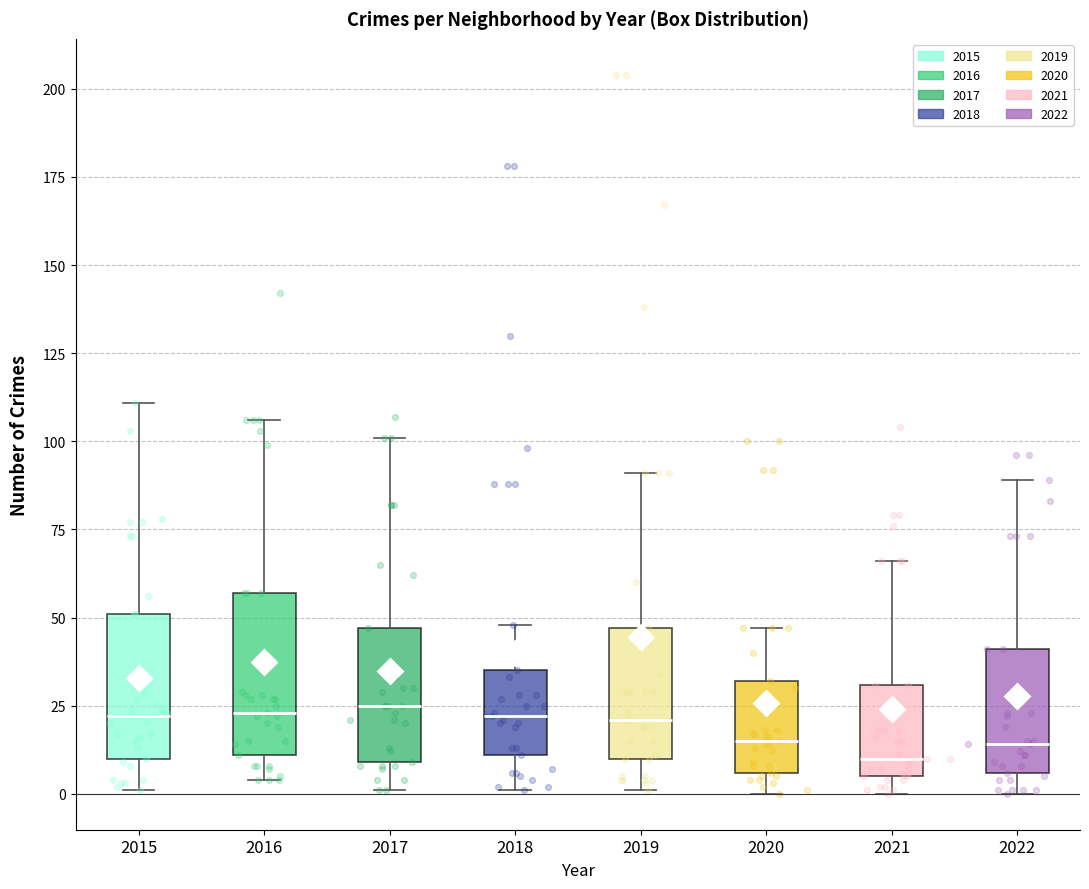

Reading left to right, read every box against the y-axis: the position of its median line, the range the box covers, and the ends of its whiskers. The values are not printed on the chart, so give them approximately, as read against the axis.

2015: median 20, box 10 to 50, whiskers 0 to 110
2016: median 25, box 10 to 55, whiskers 5 to 105
2017: median 25, box 10 to 45, whiskers 0 to 100
2018: median 20, box 10 to 35, whiskers 0 to 50
2019: median 20, box 10 to 45, whiskers 0 to 90
2020: median 15, box 5 to 30, whiskers 0 to 45
2021: median 10, box 5 to 30, whiskers 0 to 65
2022: median 15, box 5 to 40, whiskers 0 to 90